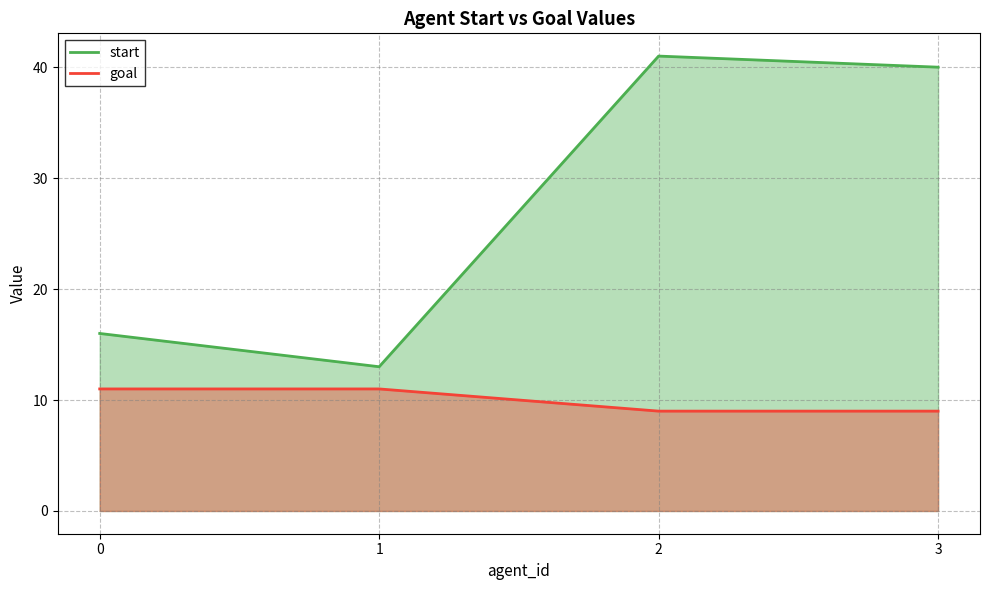

True or false: start has a value of 41 at 2.

True